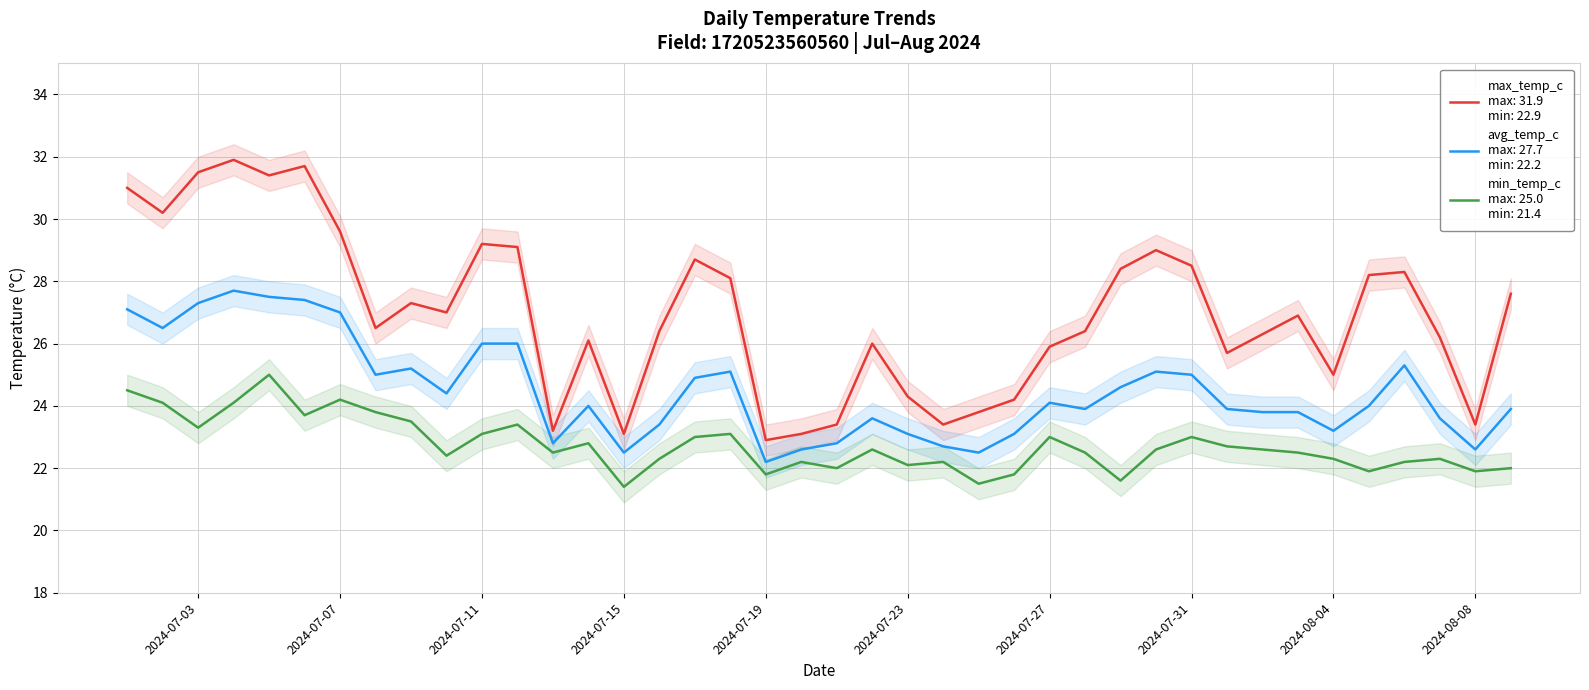

Reading right to left, list all the values displayed in this chart.

avg_temp_c: 23.9	22.6	23.6	25.3	24.0	23.2	23.8	23.8	23.9	25.0	25.1	24.6	23.9	24.1	23.1	22.5	22.7	23.1	23.6	22.8	22.6	22.2	25.1	24.9	23.4	22.5	24.0	22.8	26.0	26.0	24.4	25.2	25.0	27.0	27.4	27.5	27.7	27.3	26.5	27.1
max_temp_c: 27.6	23.4	26.2	28.3	28.2	25.0	26.9	26.3	25.7	28.5	29.0	28.4	26.4	25.9	24.2	23.8	23.4	24.3	26.0	23.4	23.1	22.9	28.1	28.7	26.4	23.1	26.1	23.2	29.1	29.2	27.0	27.3	26.5	29.6	31.7	31.4	31.9	31.5	30.2	31.0
min_temp_c: 22.0	21.9	22.3	22.2	21.9	22.3	22.5	22.6	22.7	23.0	22.6	21.6	22.5	23.0	21.8	21.5	22.2	22.1	22.6	22.0	22.2	21.8	23.1	23.0	22.3	21.4	22.8	22.5	23.4	23.1	22.4	23.5	23.8	24.2	23.7	25.0	24.1	23.3	24.1	24.5